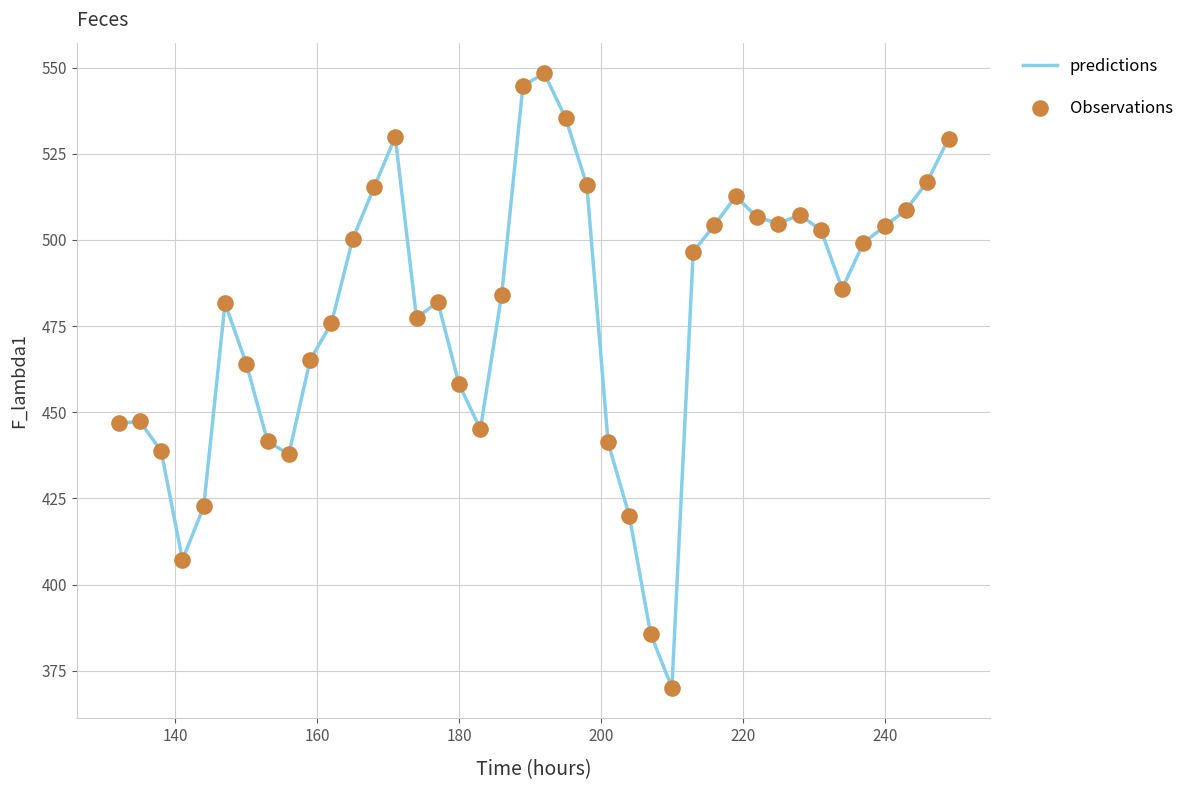

What is the maximum value shown in the chart?

548.3